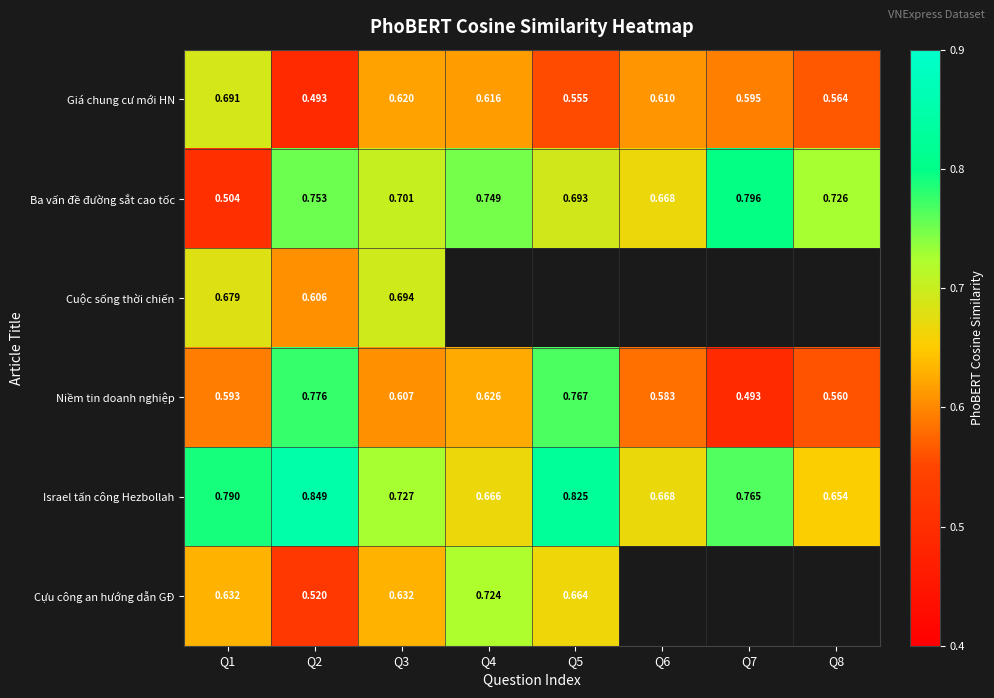

Rank the series at Q1 from highest to lowest value.

Israel tấn công Hezbollah, Giá chung cư mới HN, Cuộc sống thời chiến, Cựu công an hướng dẫn GĐ, Niềm tin doanh nghiệp, Ba vấn đề đường sắt cao tốc